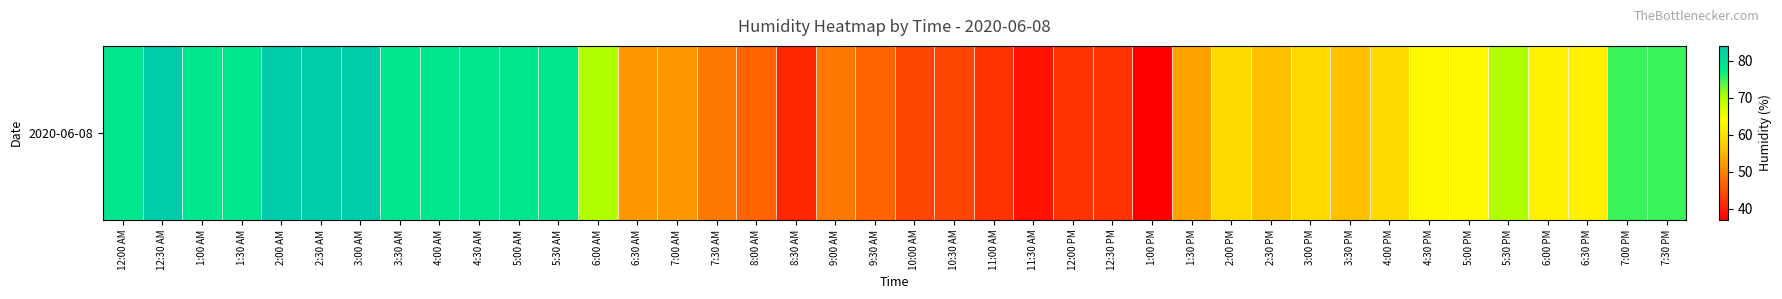

Where does the data first go above 62?

12:00 AM